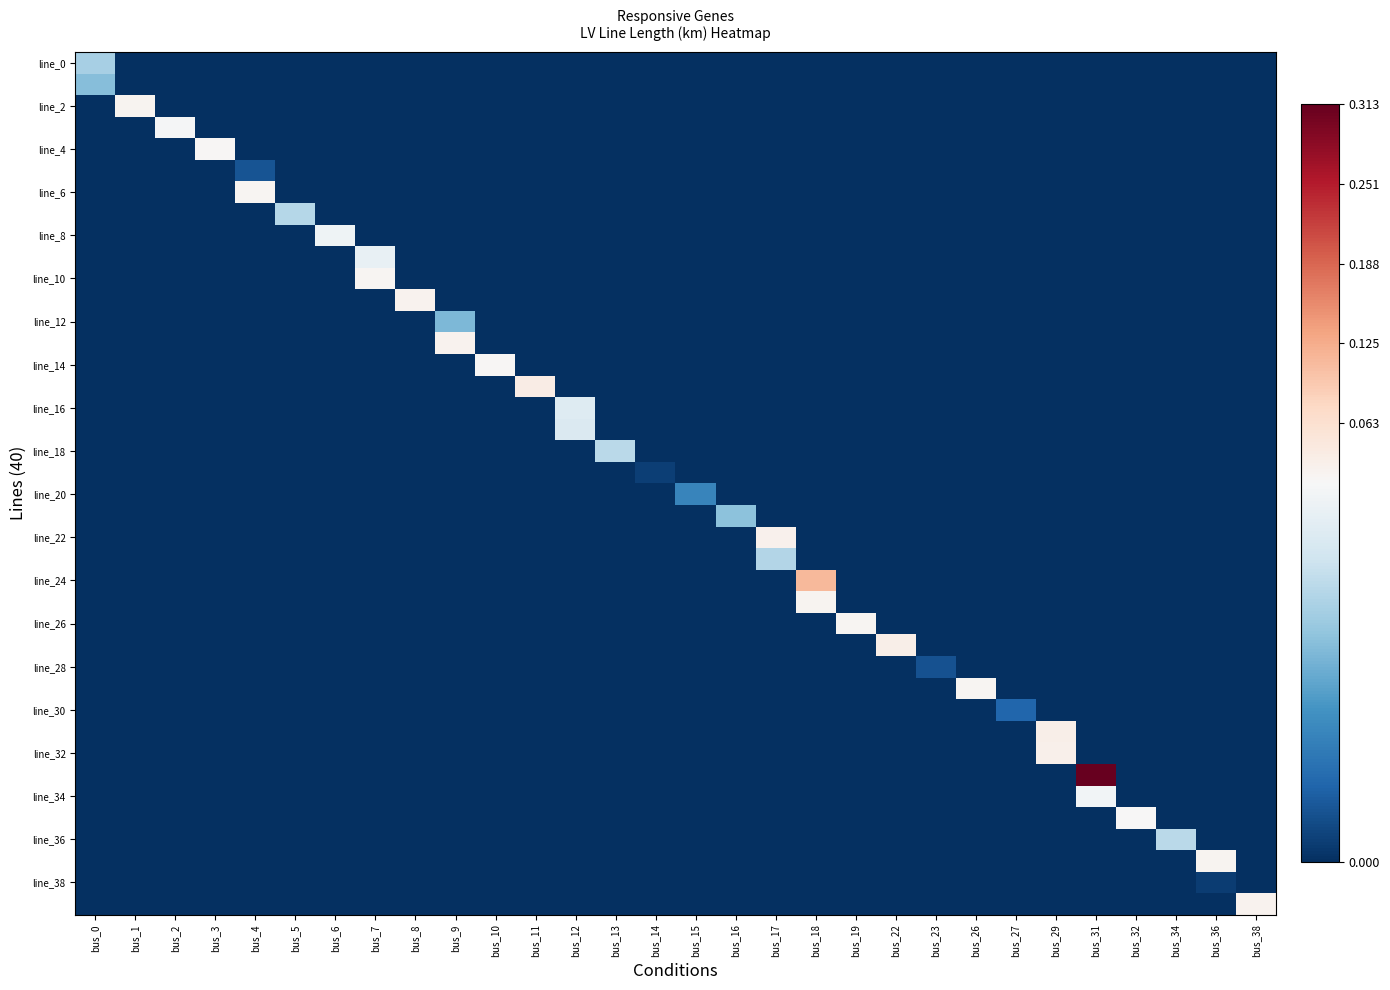

How many data points does each series have?

30